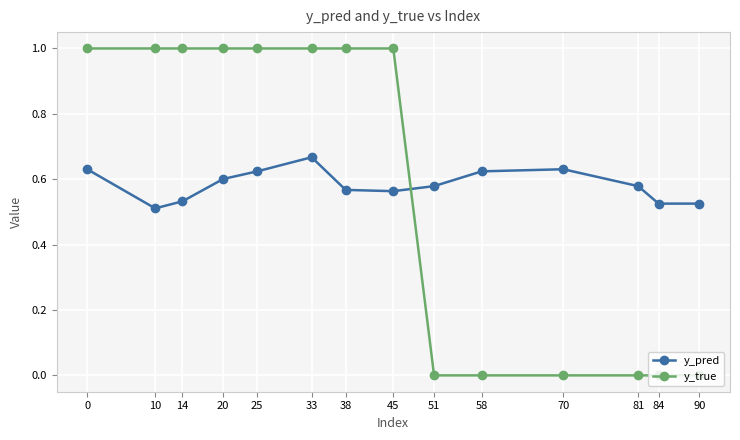

Where is the first local maximum for y_pred?

33